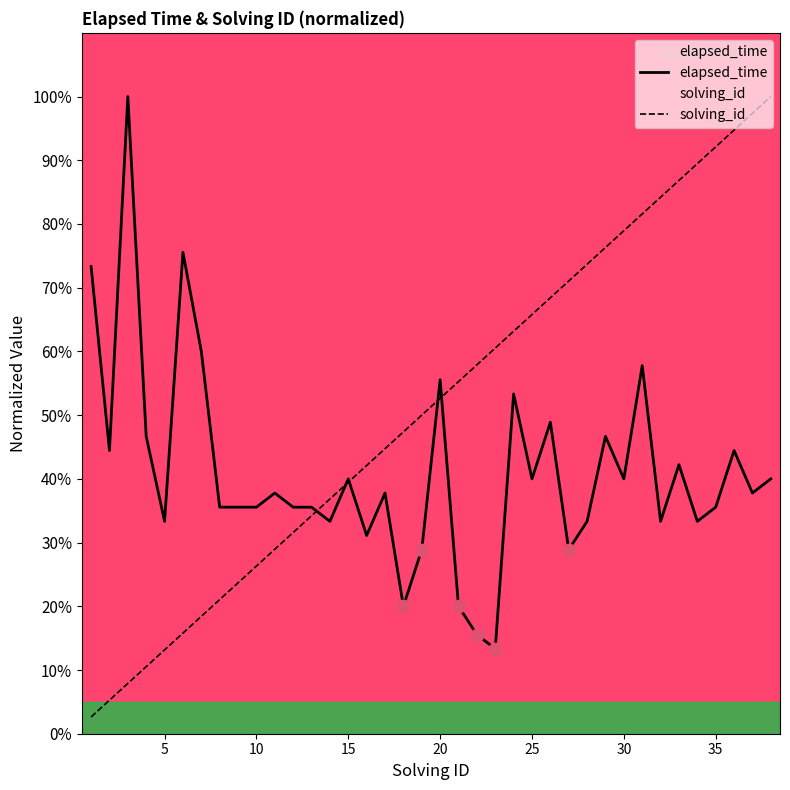

Which series has the largest total across all categories?

solving_id